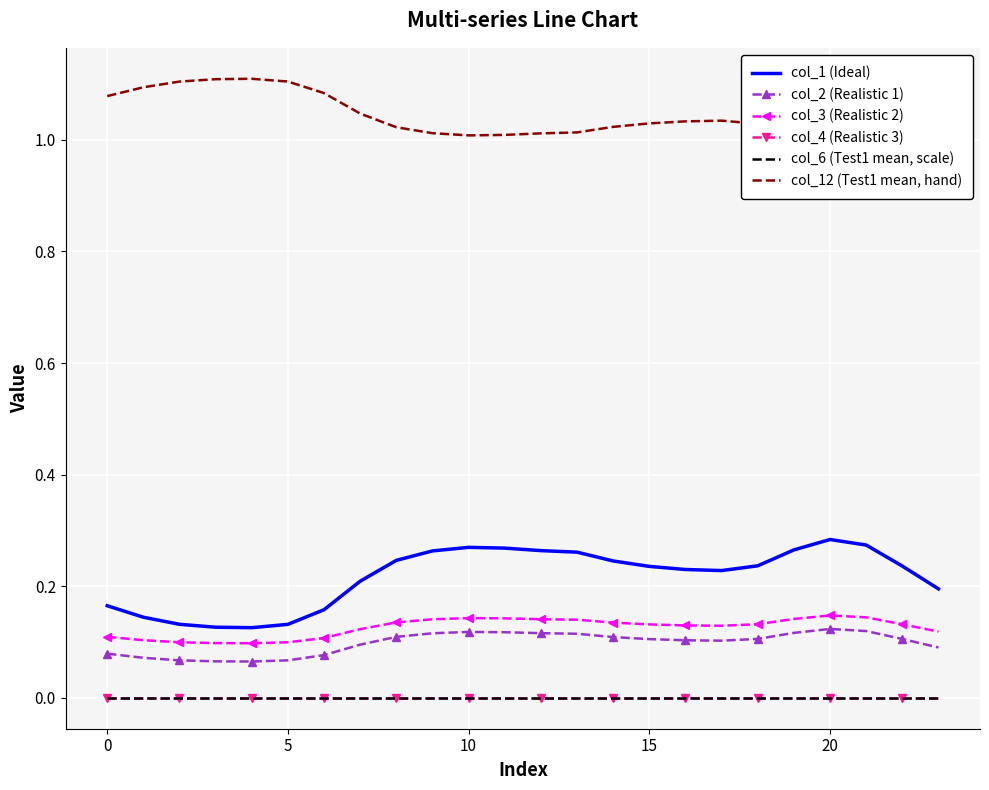

True or false: col_3 (Realistic 2) has more than 2 points higher than both neighbors.

False